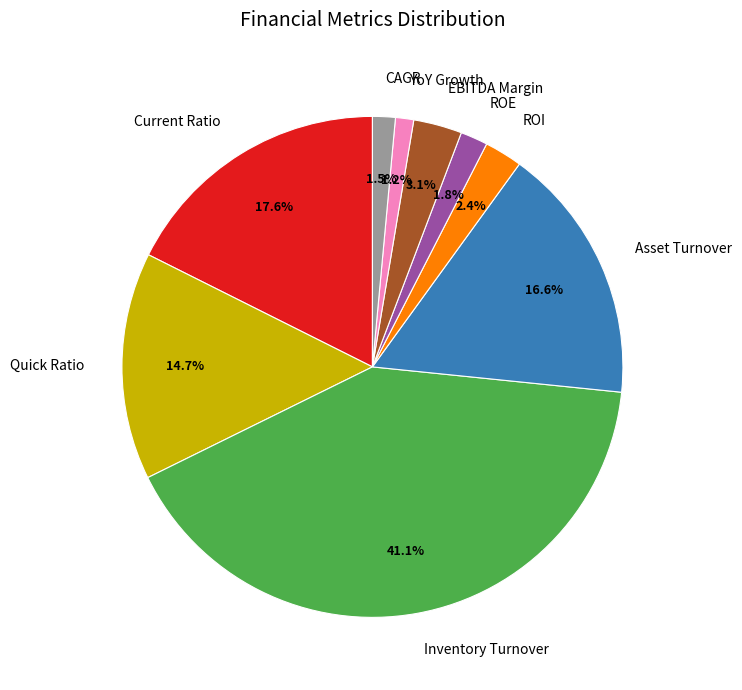

The EBITDA Margin slice represents 3% of the pie. True or false?

True